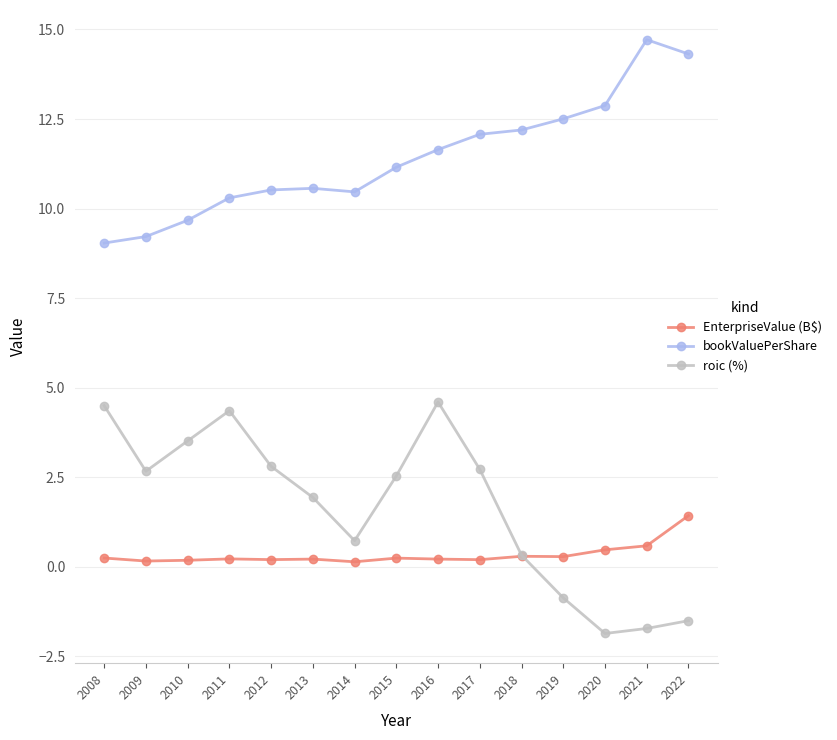

The value of bookValuePerShare at 2018 is 12.2. True or false?

True